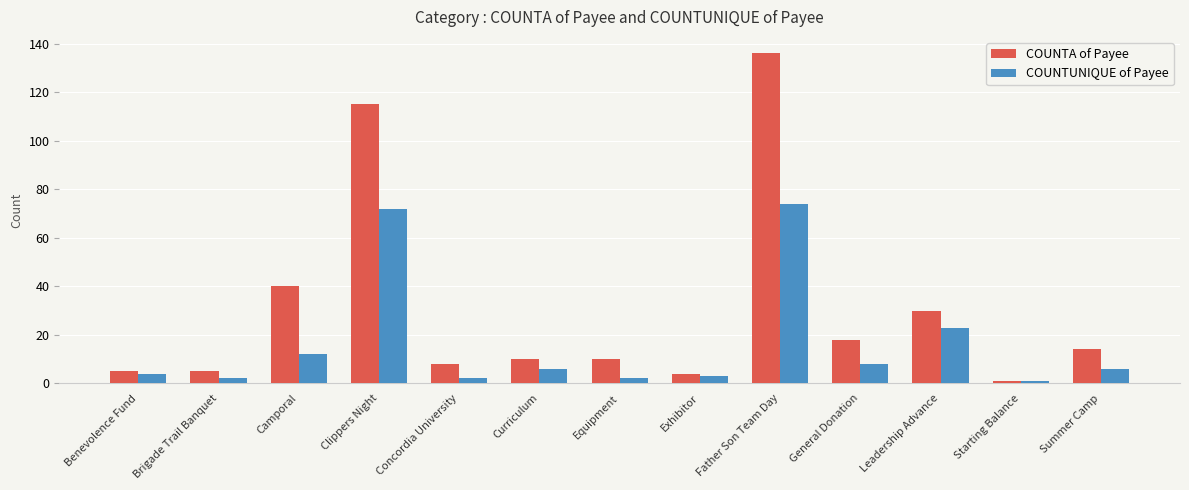

What is the spread (max minus min) of values at Leadership Advance?

7